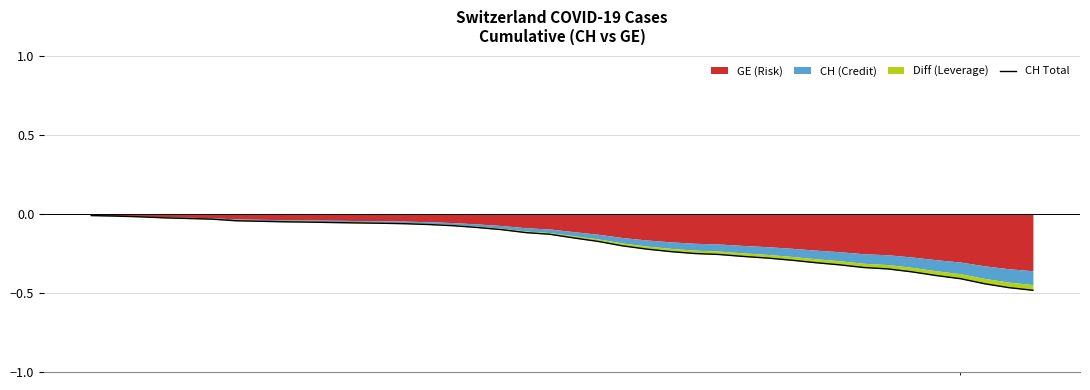

What is the minimum value shown in the chart?

-0.5